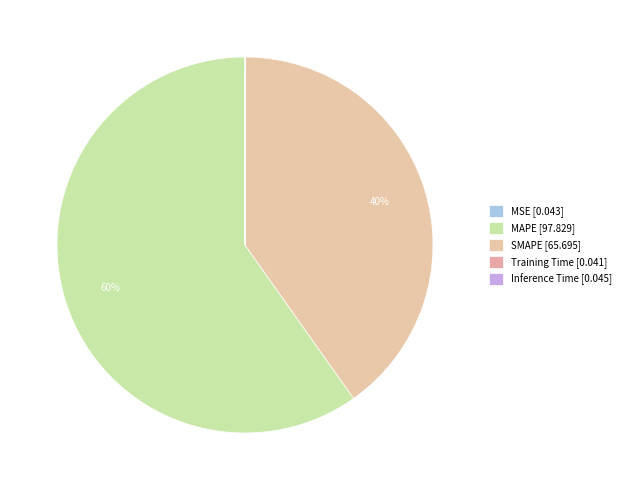

What percentage is the SMAPE slice, to the nearest percent?

40%